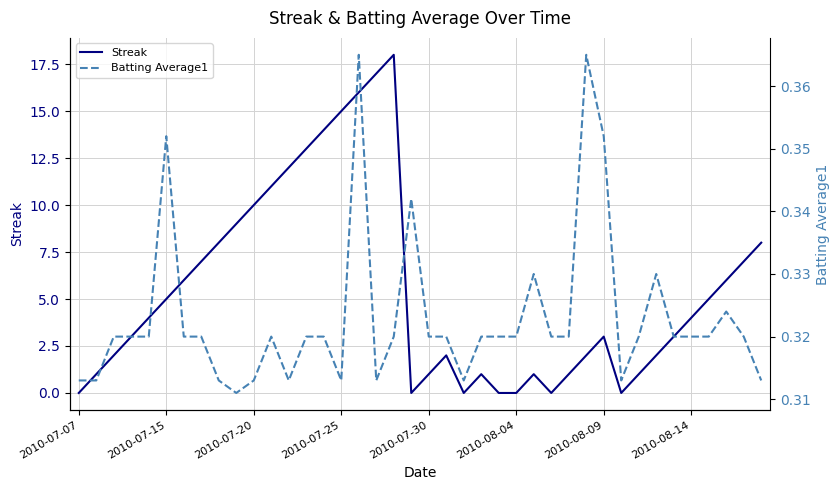

List the series in order of their overall mean, lowest first.

Batting Average1, Streak